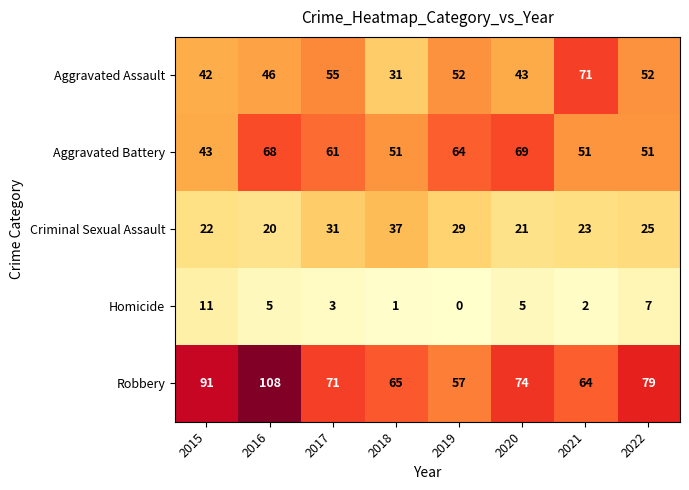

Which series changed the most between 2018 and 2019?

Aggravated Assault